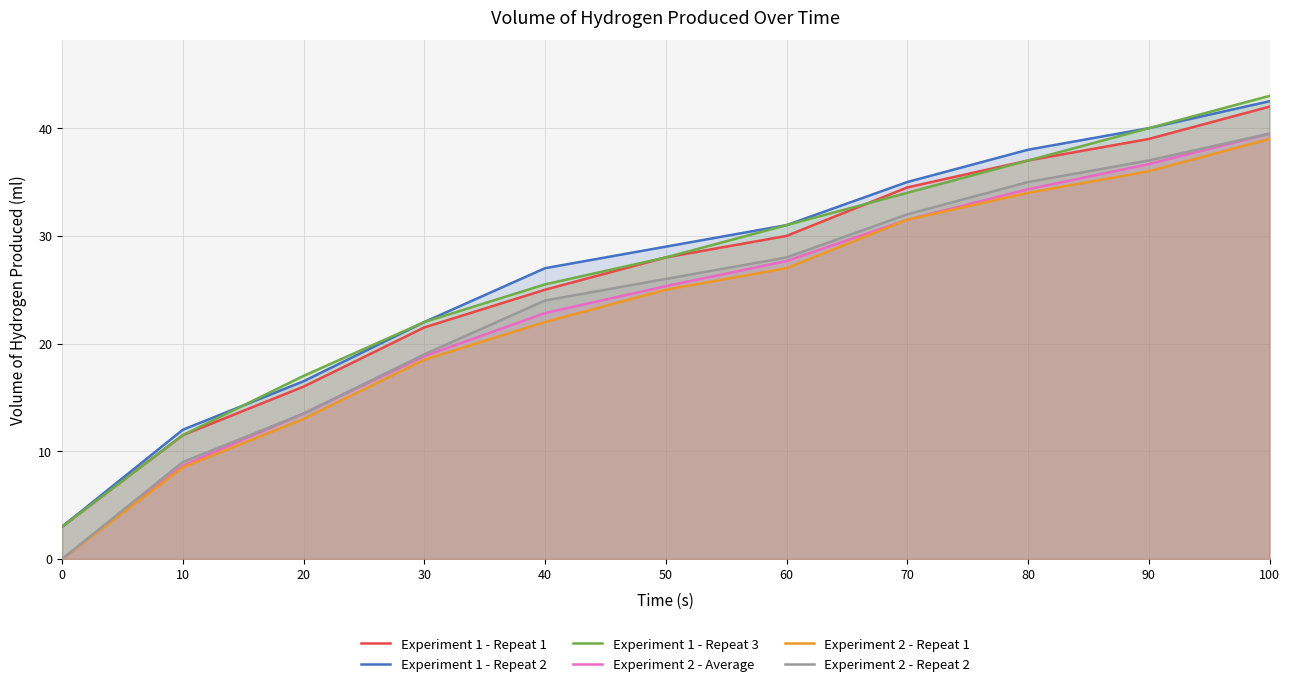

True or false: Experiment 1 - Repeat 2 has a value of 39.3 at 50.

False